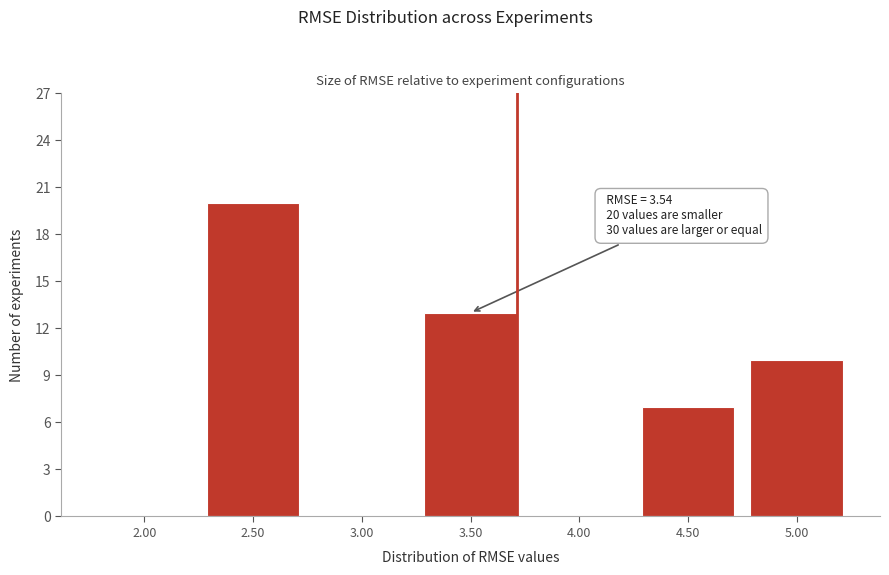

What is the sum of all values?

50